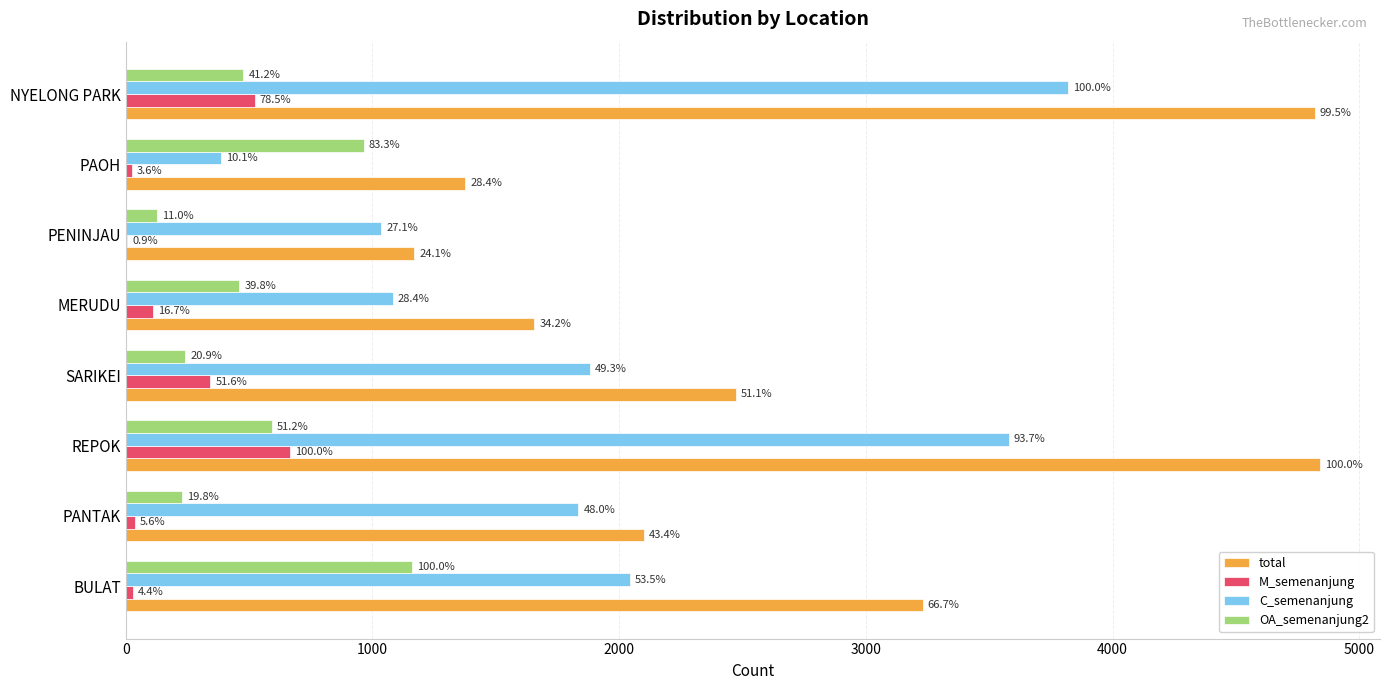

What is the sum of all total values?

21668